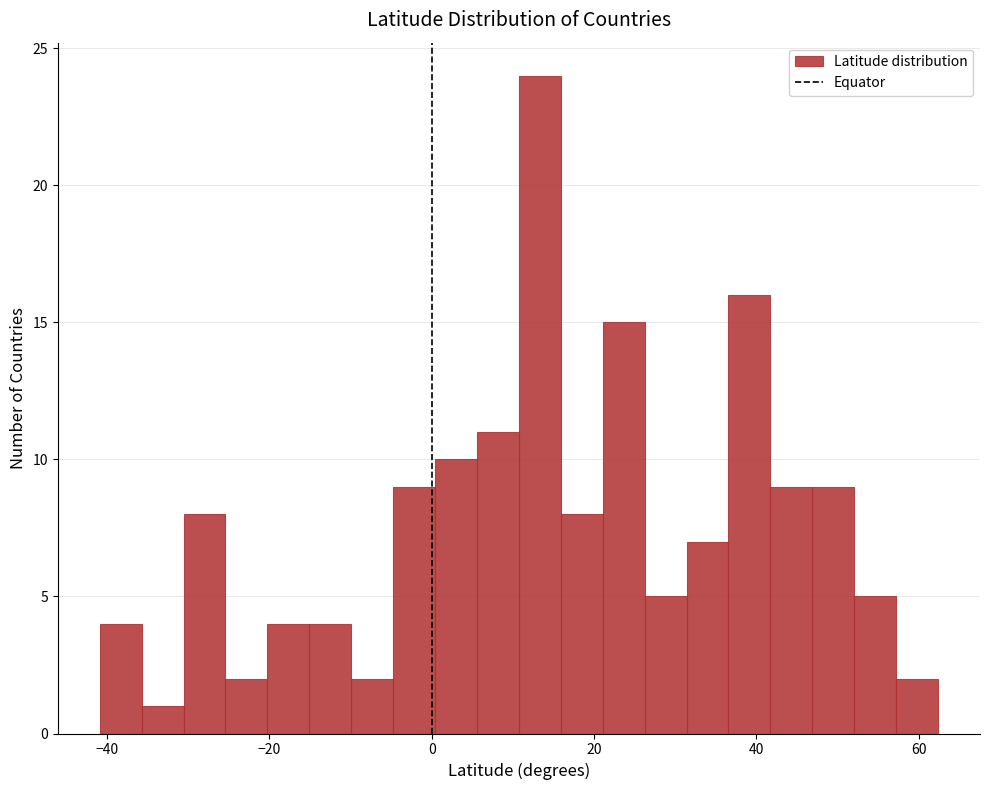

Around what value on the x-axis is the tallest bar? Give the approximate position of its centre, as read against the axis.

14